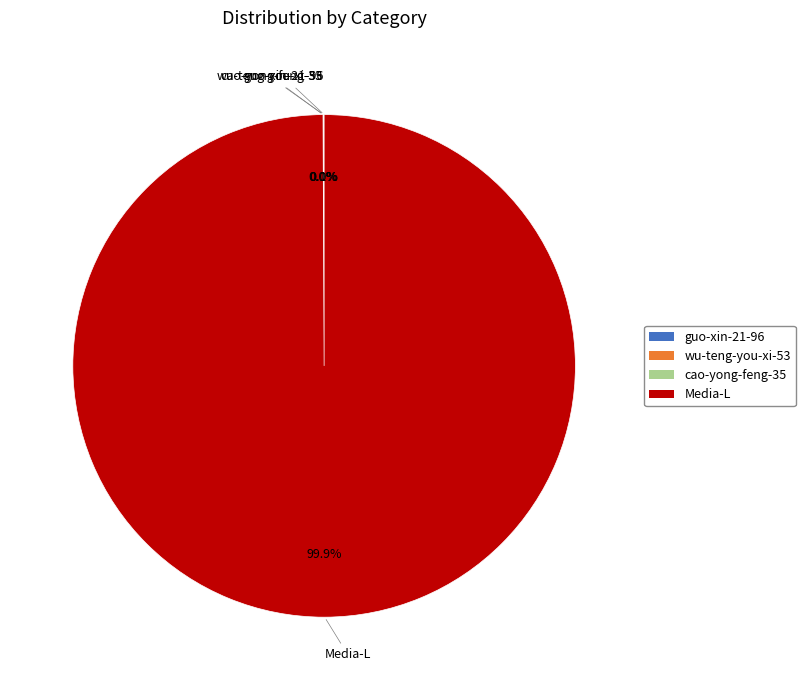

True or false: Media-L accounts for 88% of the total.

False